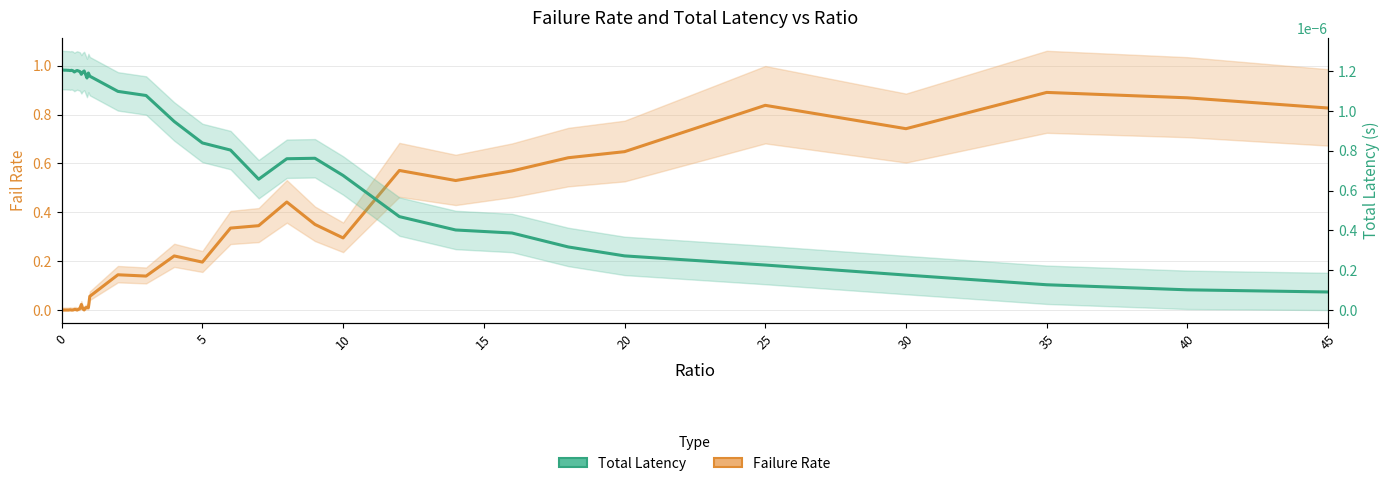

Rank the series at 5 from lowest to highest value.

Failure Rate (Estimate), Total Latency (Forecast)